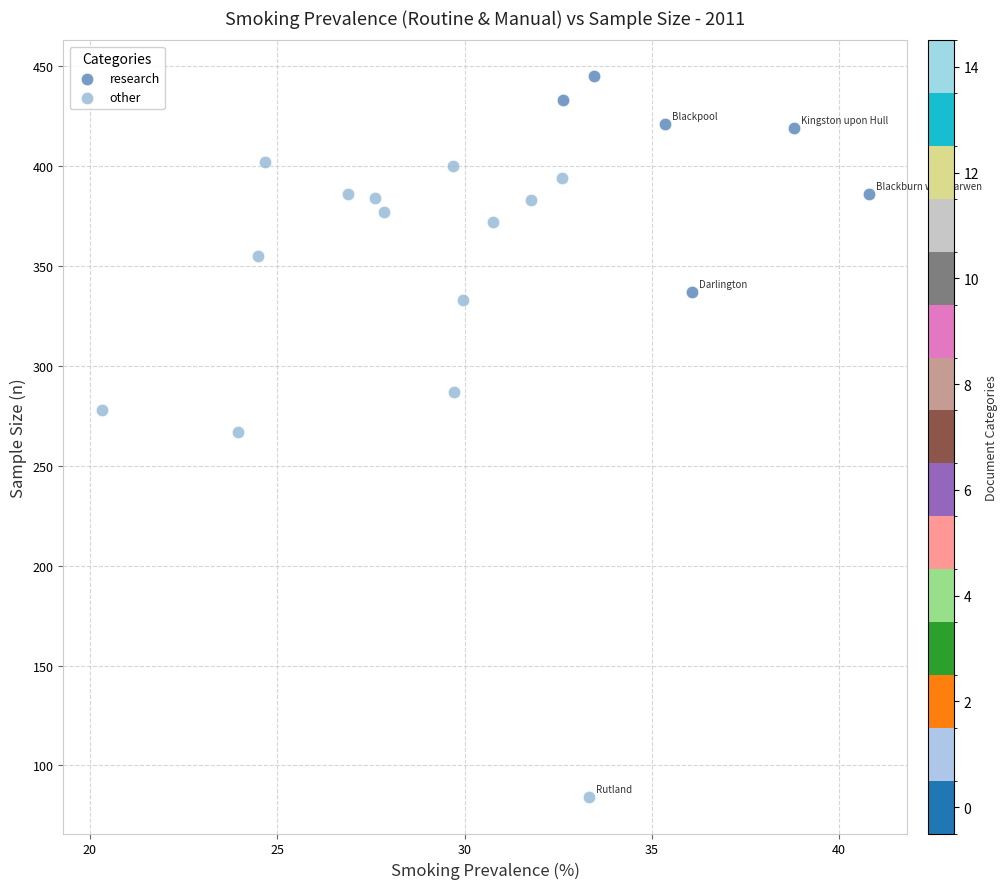

Which series contains the lowest Y value?

other